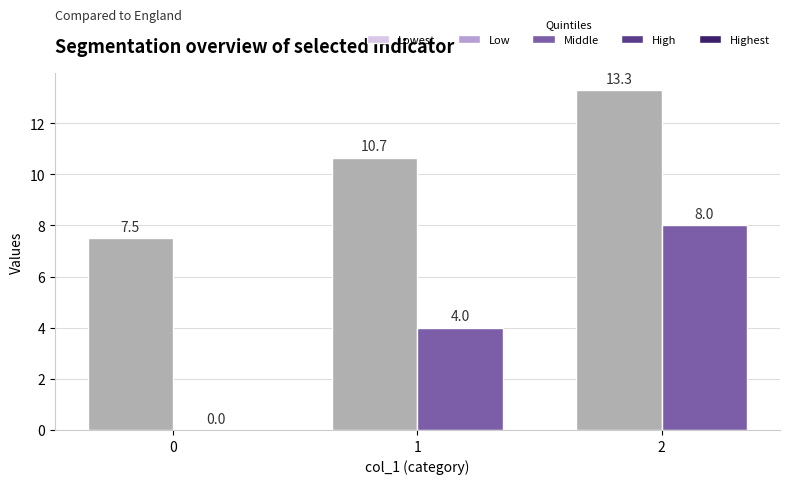

What is the total value across all series at 0?

7.5